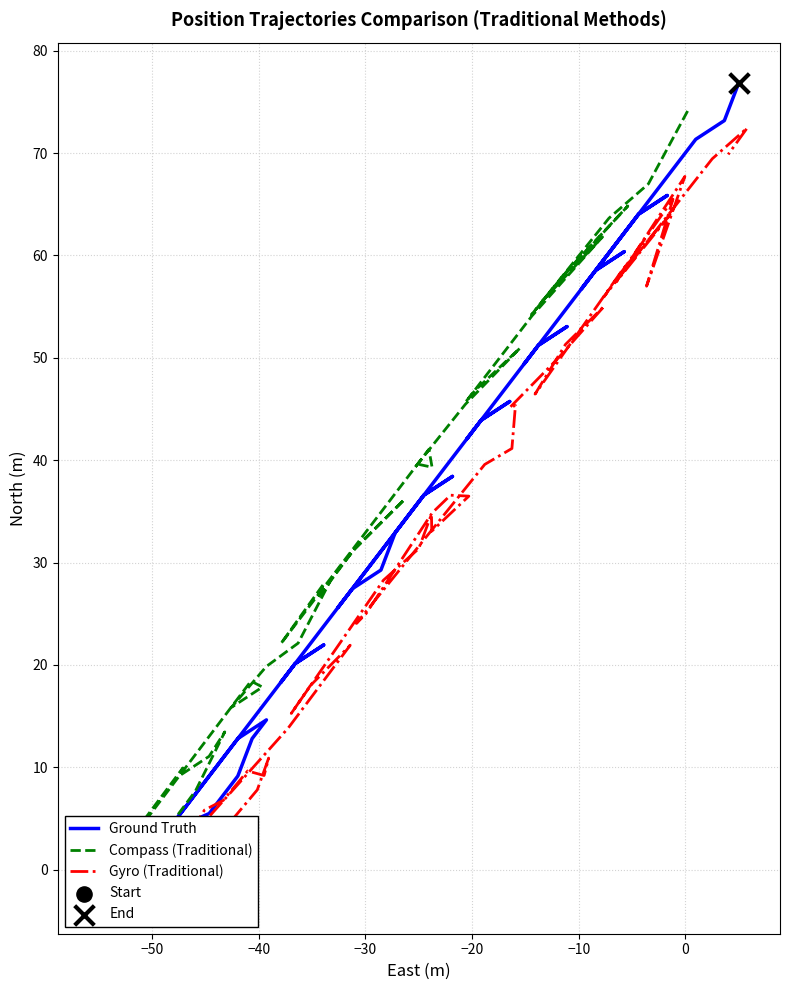

Which series reaches the maximum Y coordinate?

Ground Truth